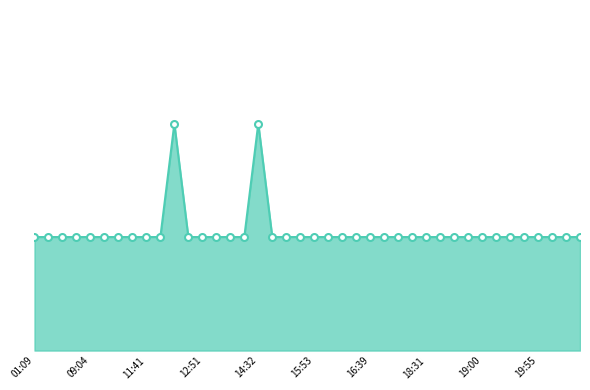

Rank the categories by value from lowest to highest.

01:09, 02:02, 04:11, 04:46, 09:04, 09:54, 10:26, 11:15, 11:41, 11:58, 12:42, 12:51, 13:14, 14:01, 14:02, 14:39, 15:01, 15:51, 15:53, 15:59, 16:22, 16:31, 16:39, 16:49, 16:54, 17:29, 18:31, 18:56, 18:57, 18:59, 19:00, 19:18, 19:19, 19:28, 19:55, 20:09, 20:44, 20:47, 12:05, 14:32